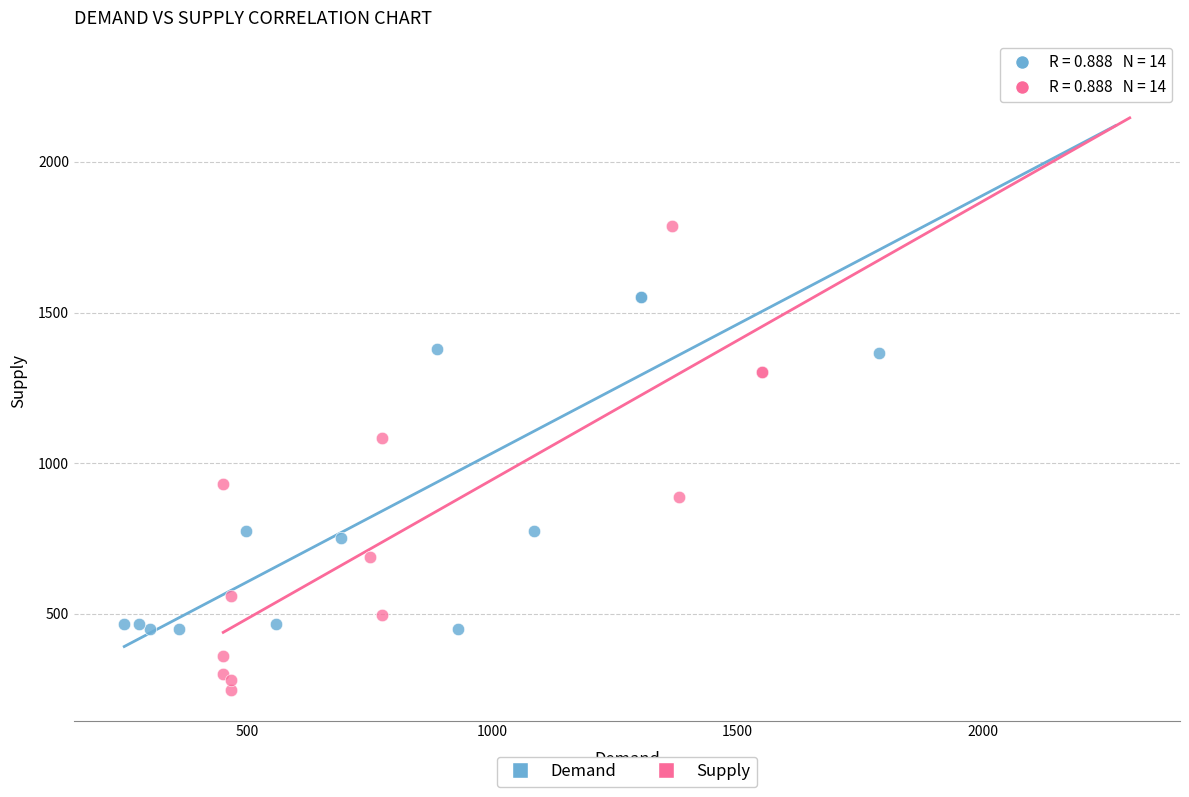

Which series reaches the minimum Y coordinate?

Supply